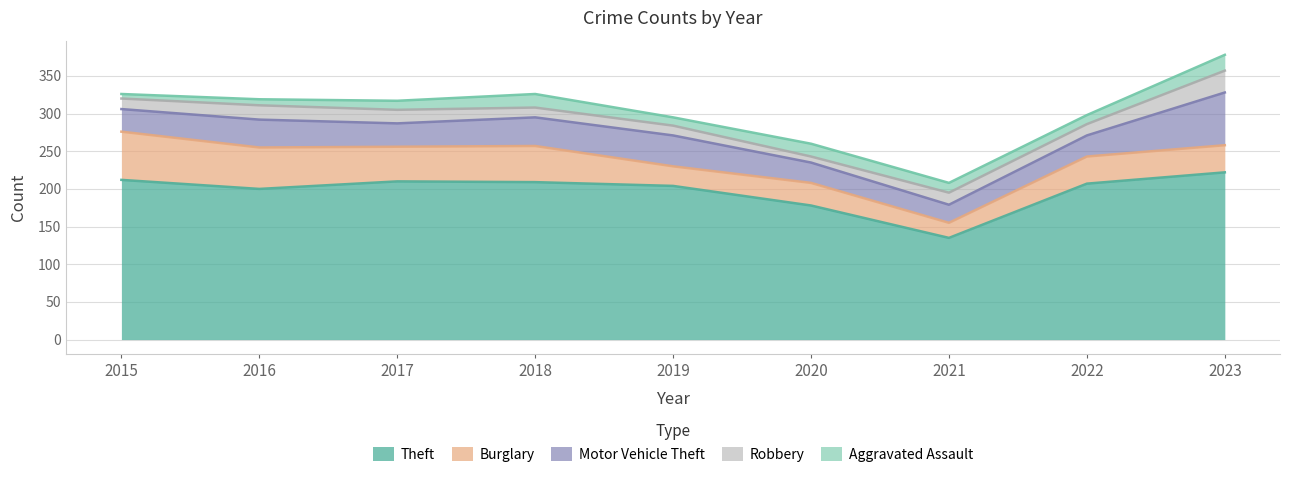

What is the difference between the highest and lowest values at 2020?

170